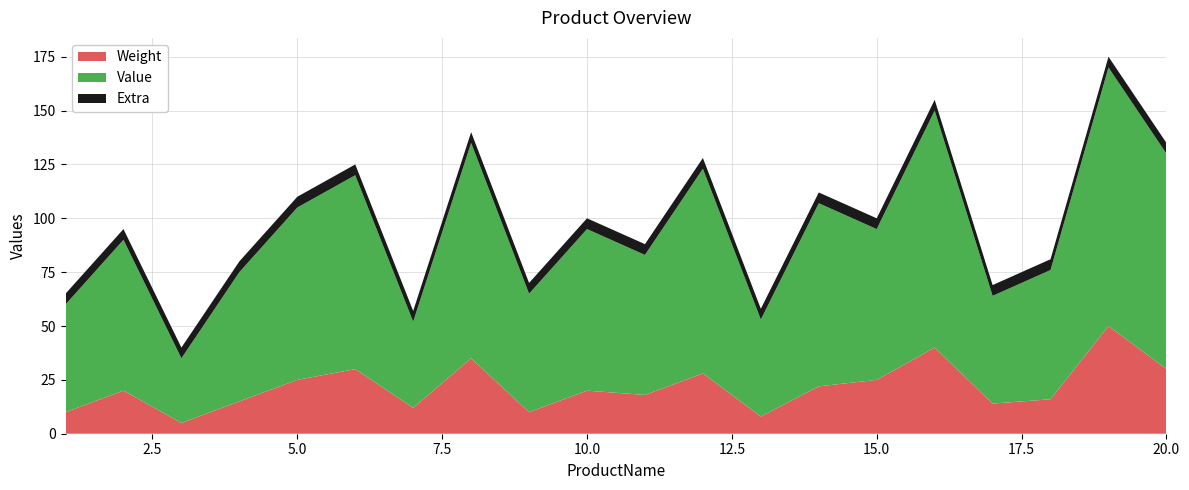

Reading left to right, extract all data points from this chart.

Value: 50	70	30	60	80	90	40	100	55	75	65	95	45	85	70	110	50	60	120	100
Weight: 10	20	5	15	25	30	12	35	10	20	18	28	8	22	25	40	14	16	50	30